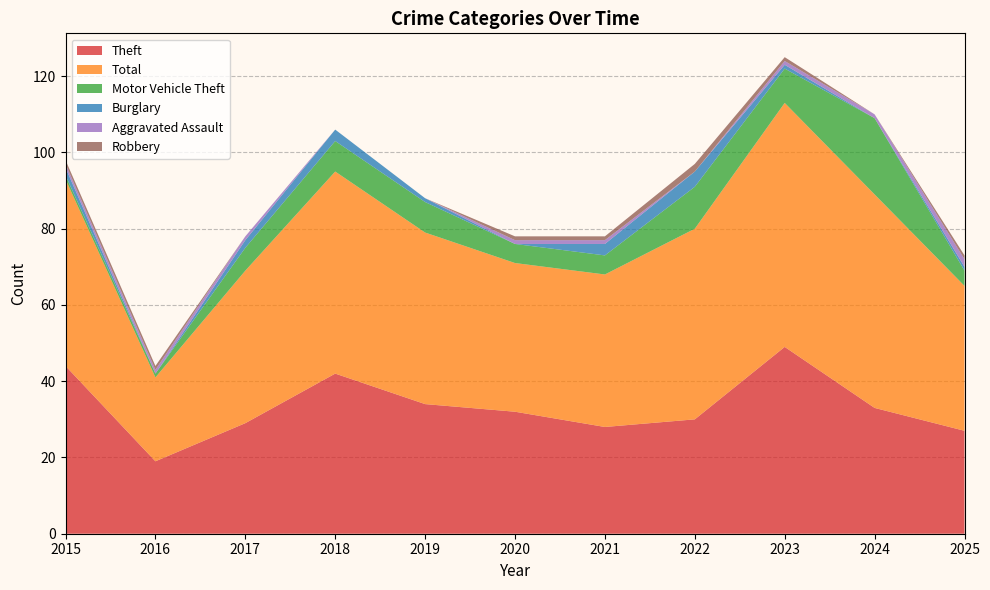

List the series in order of their peak value, lowest first.

Aggravated Assault, Robbery, Burglary, Motor Vehicle Theft, Theft, Total